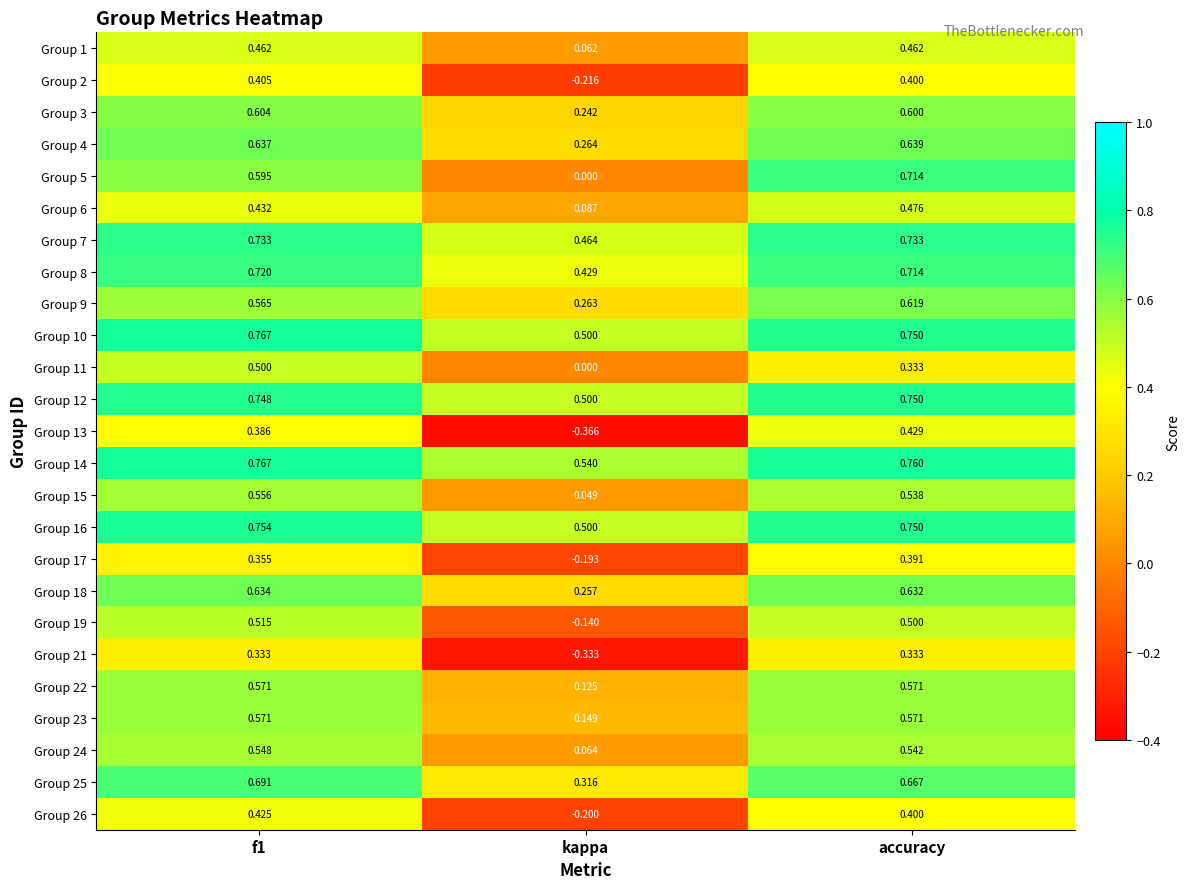

At which category does the chart reach its minimum across all series?

kappa